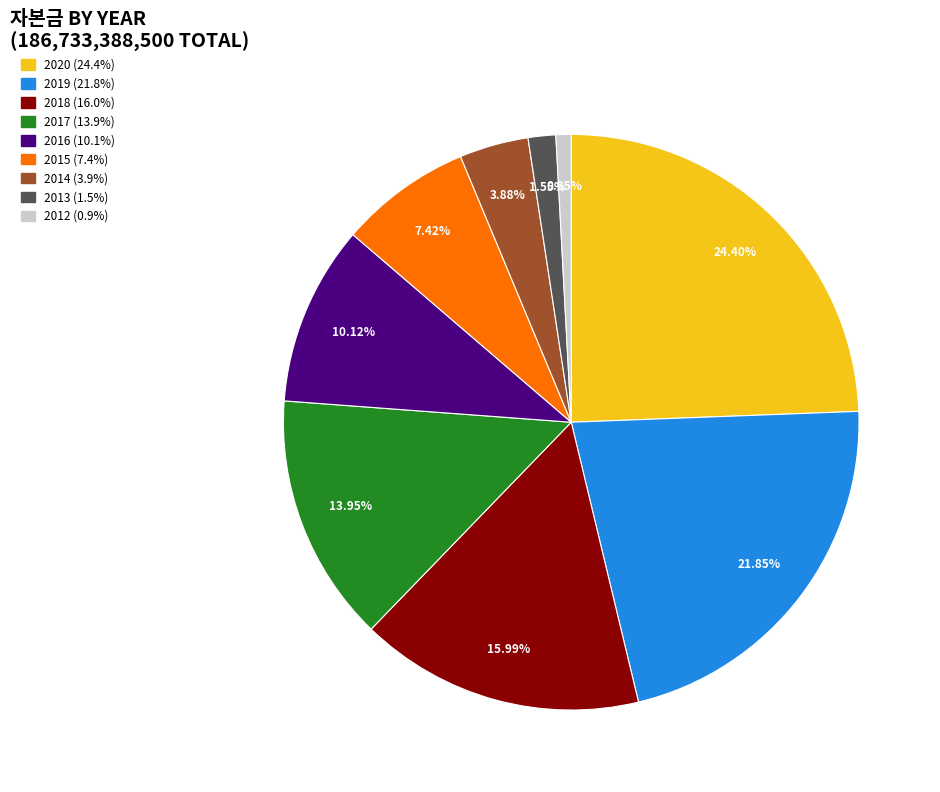

To the nearest percent, what percentage of the pie is 2014?

4%